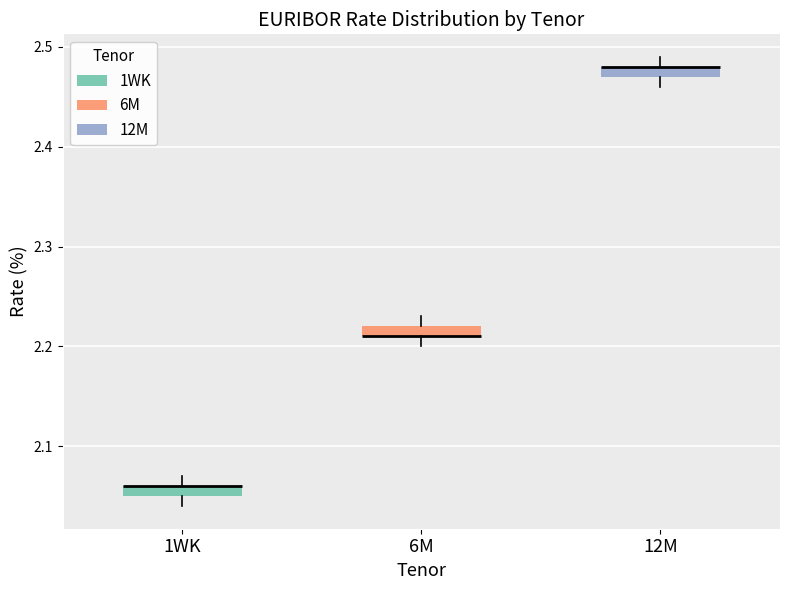

Where is the lower edge of the box for 6M on the y-axis? The values are not printed on the chart, so give them approximately, as read against the axis.

2.21